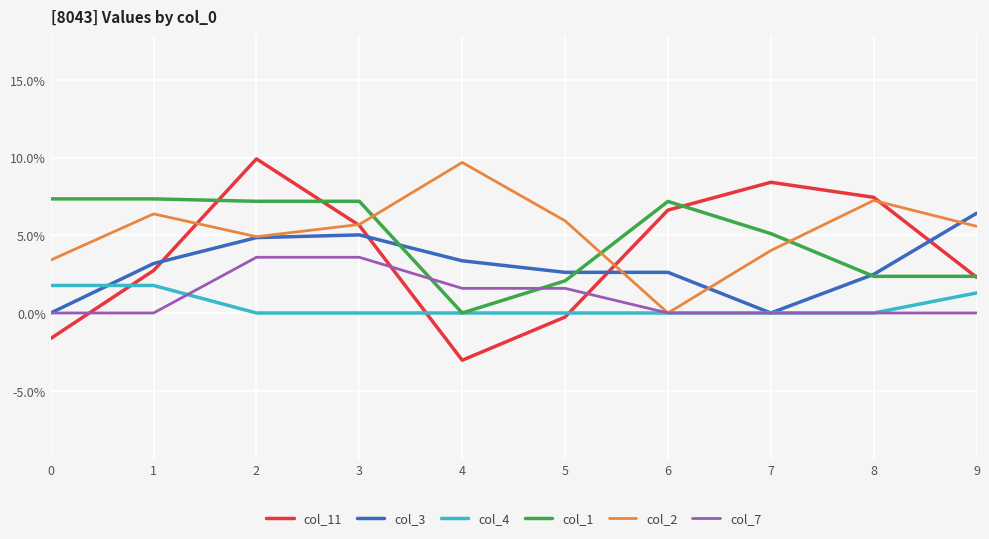

Rank the series by their maximum value, from highest to lowest.

col_11, col_2, col_1, col_3, col_7, col_4